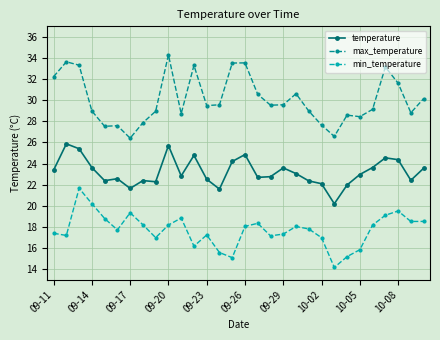

True or false: max_temperature and min_temperature cross at least once.

False